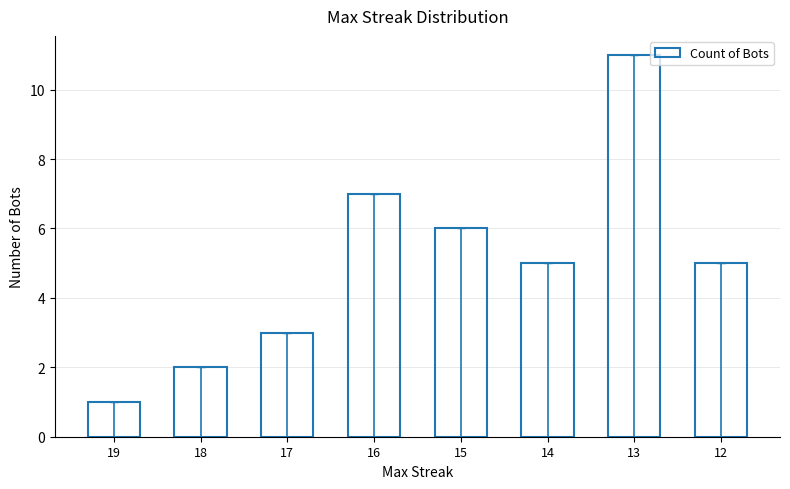

What is the average value?

5